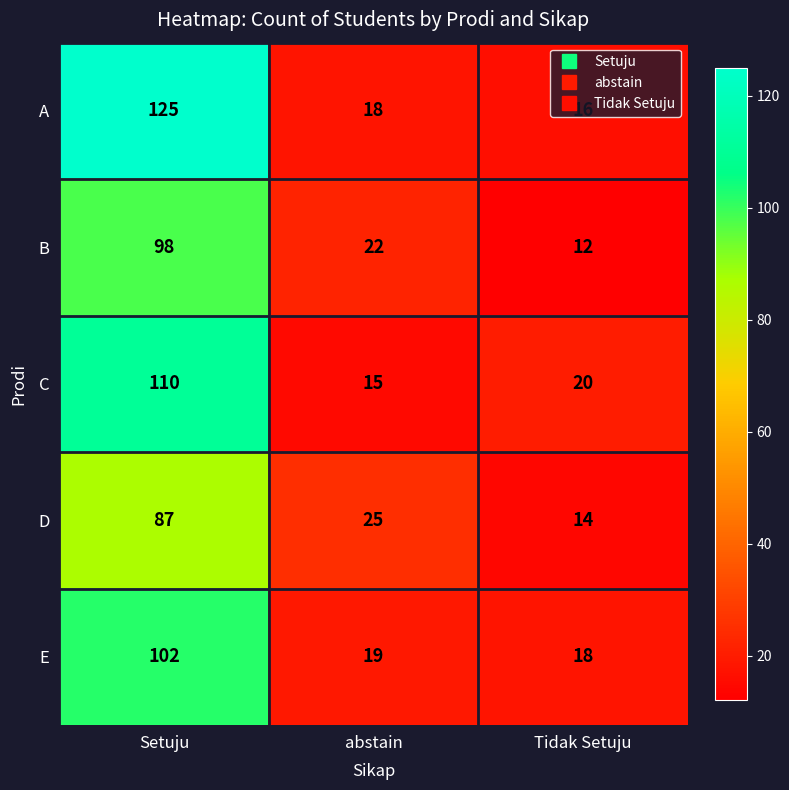

What is the spread (max minus min) of values at Setuju?

38